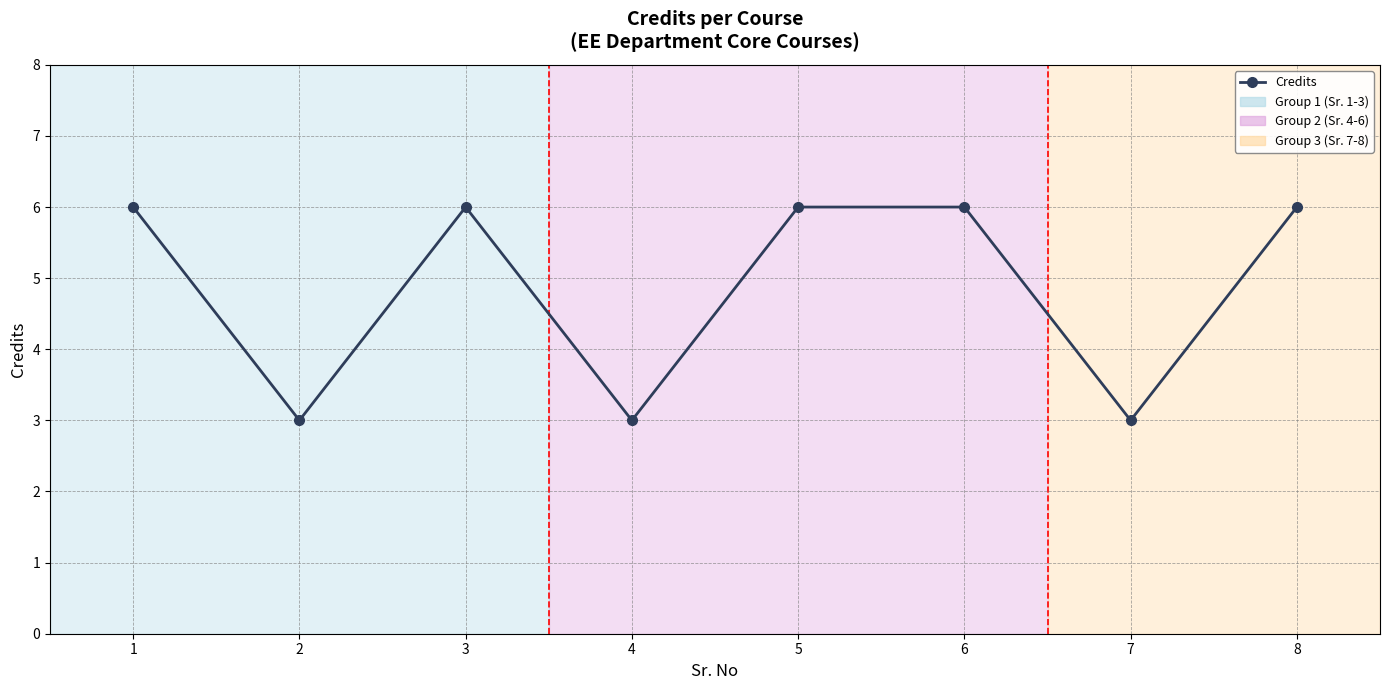

What is the greatest value displayed?

6